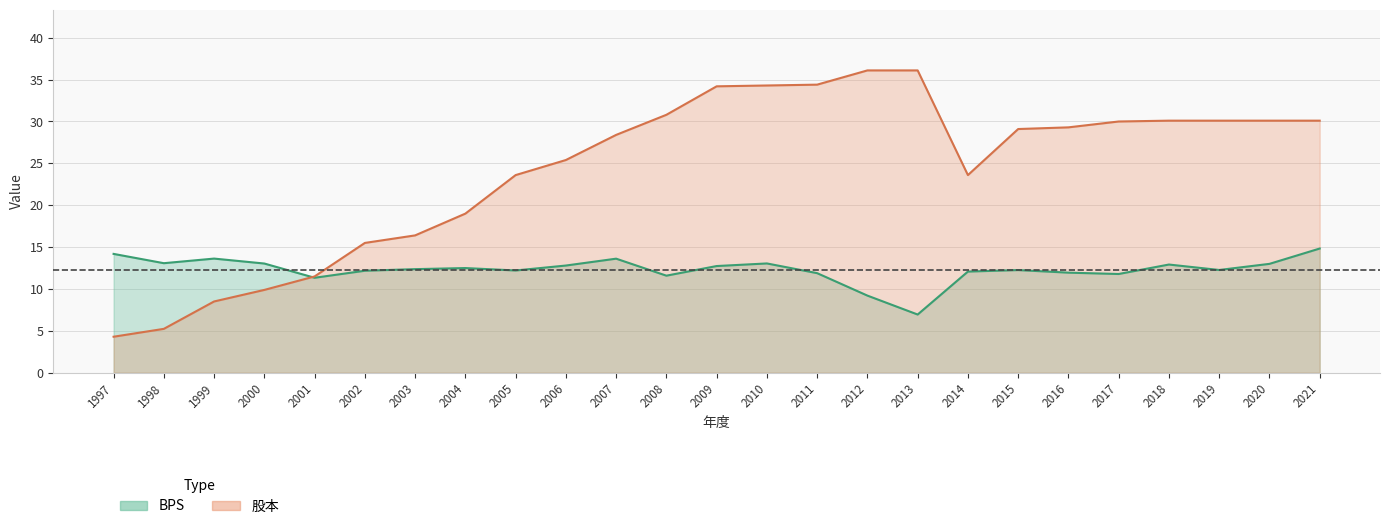

At which label does BPS reach its minimum?

2013